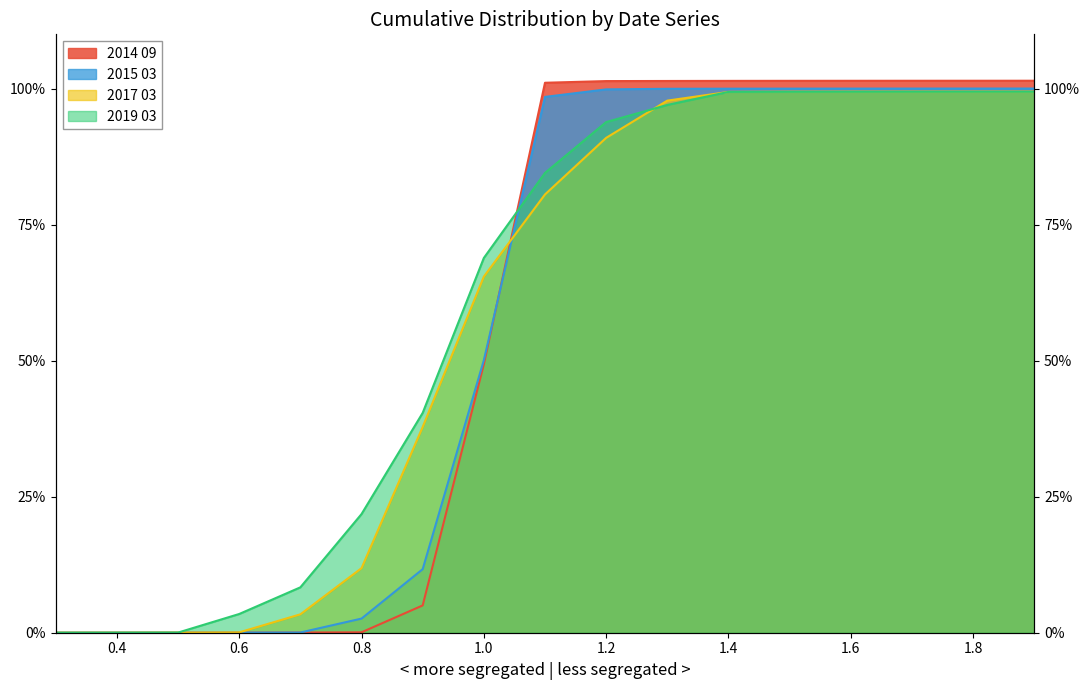

The value of 2015 03 at 0.4 is 0.0. True or false?

False